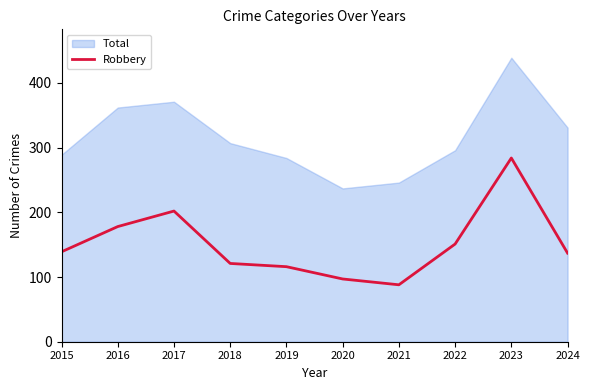

What is the lowest value of the Robbery series?

88